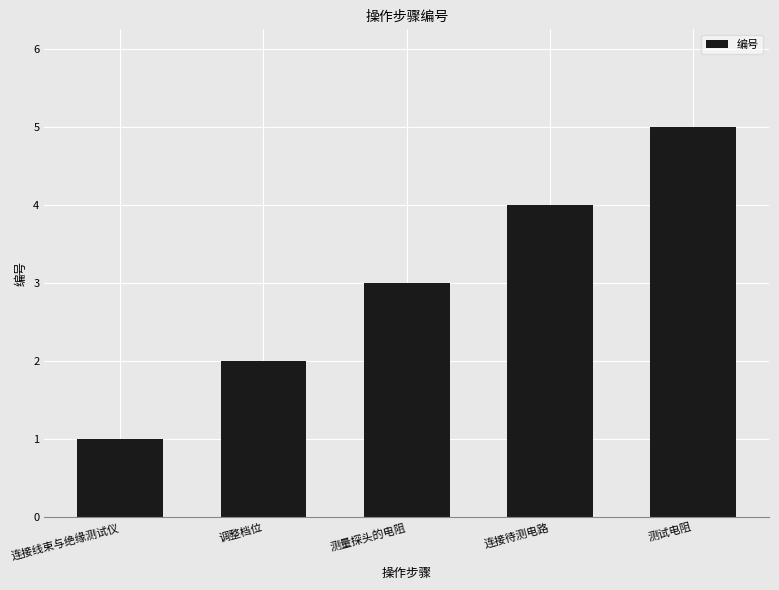

True or false: the data shows 4 at 连接待测电路.

True